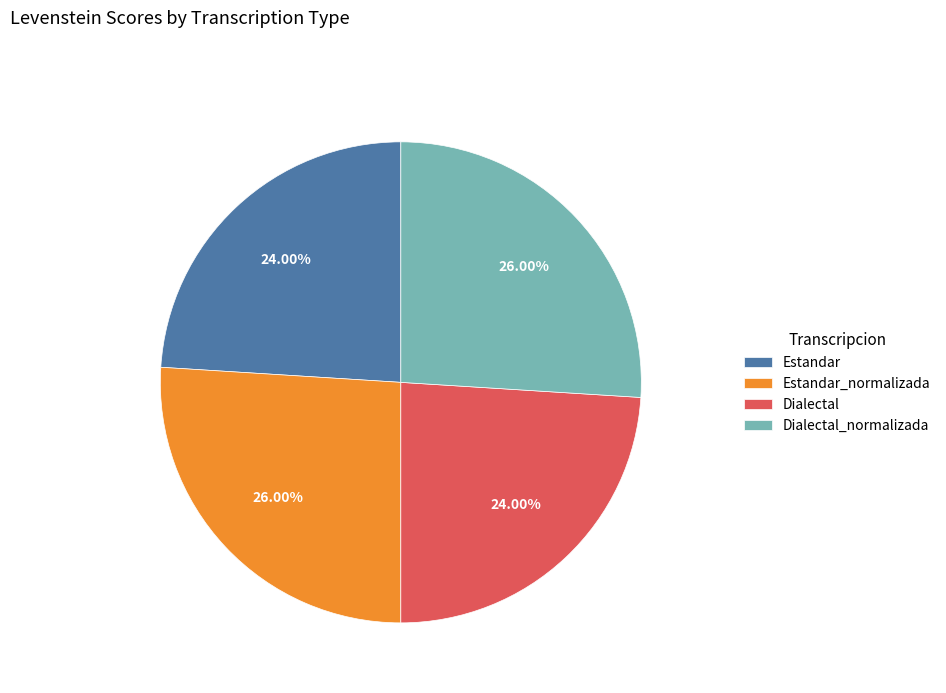

Count the number of slices in the pie.

4